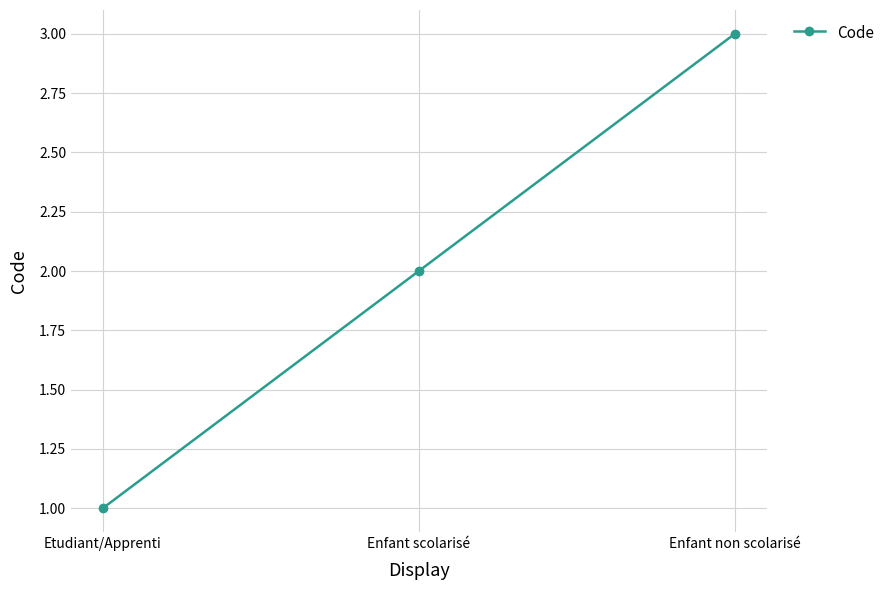

What is the difference between the values at Etudiant/Apprenti and Enfant scolarisé?

1